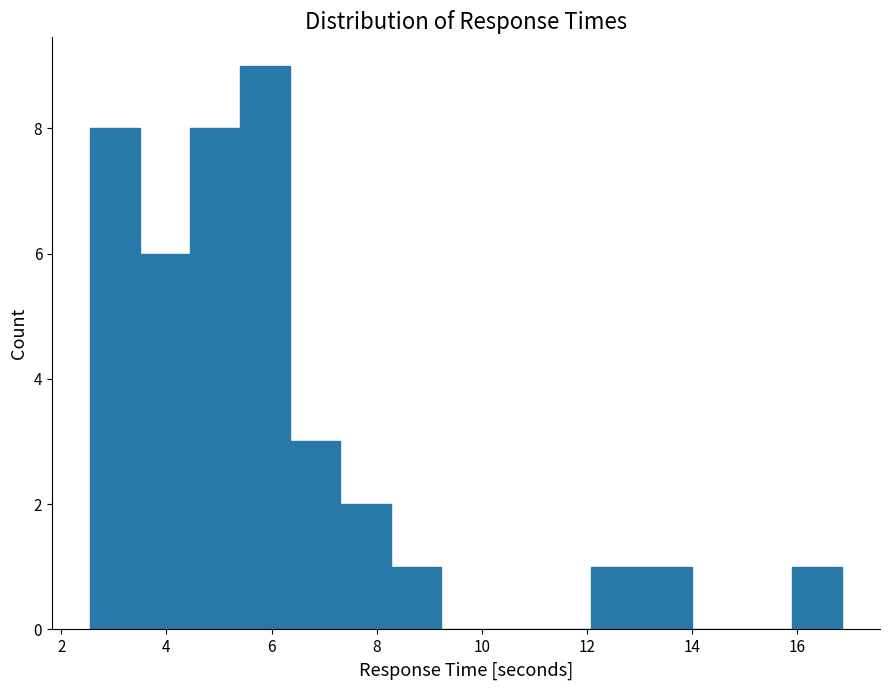

What is the height of the bar covering 13.0 to 14.0 on the x-axis? Neither the bar edges nor the heights are printed on the chart, so give them approximately, as read against the axes.

1